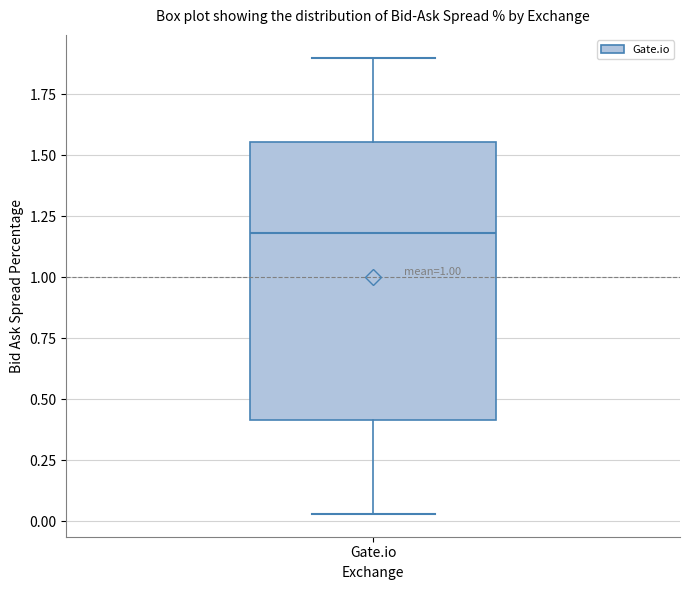

Where does the median line of the box for Gate.io sit on the y-axis? The values are not printed on the chart, so give them approximately, as read against the axis.

1.20